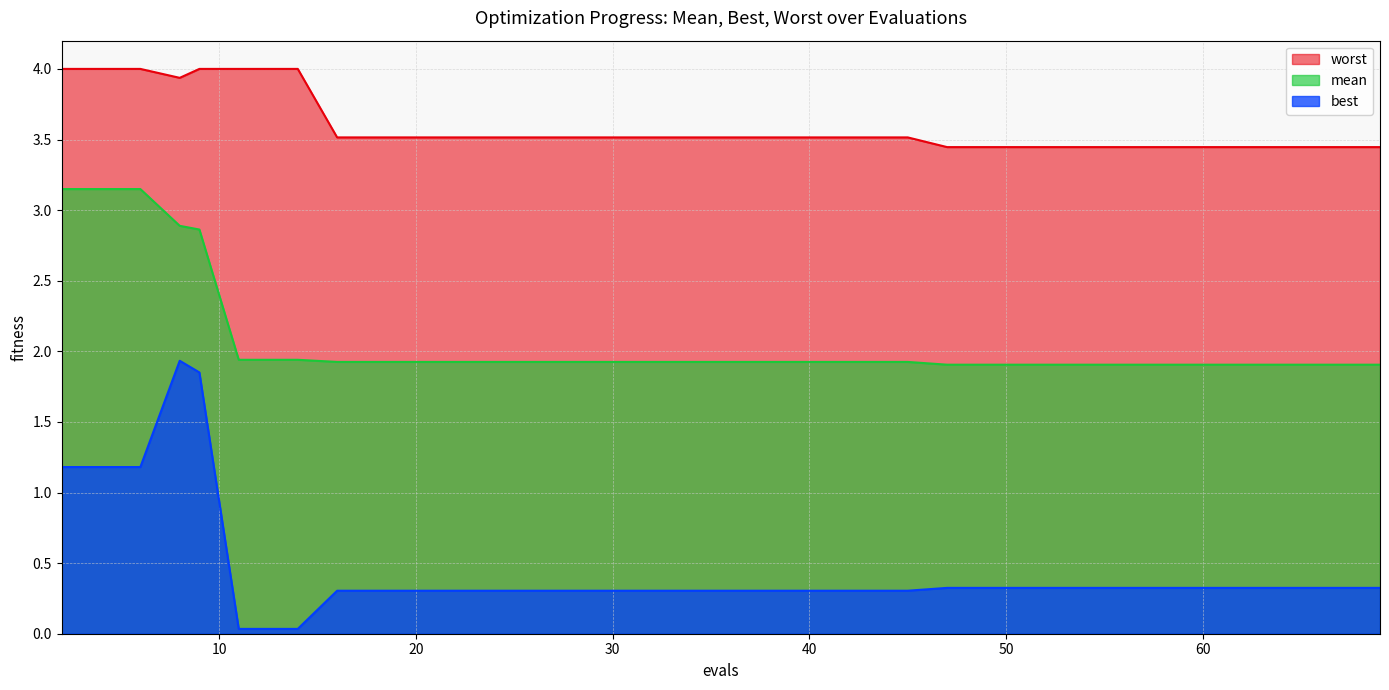

What is the difference between the maximum and second lowest values in the best series?

1.9